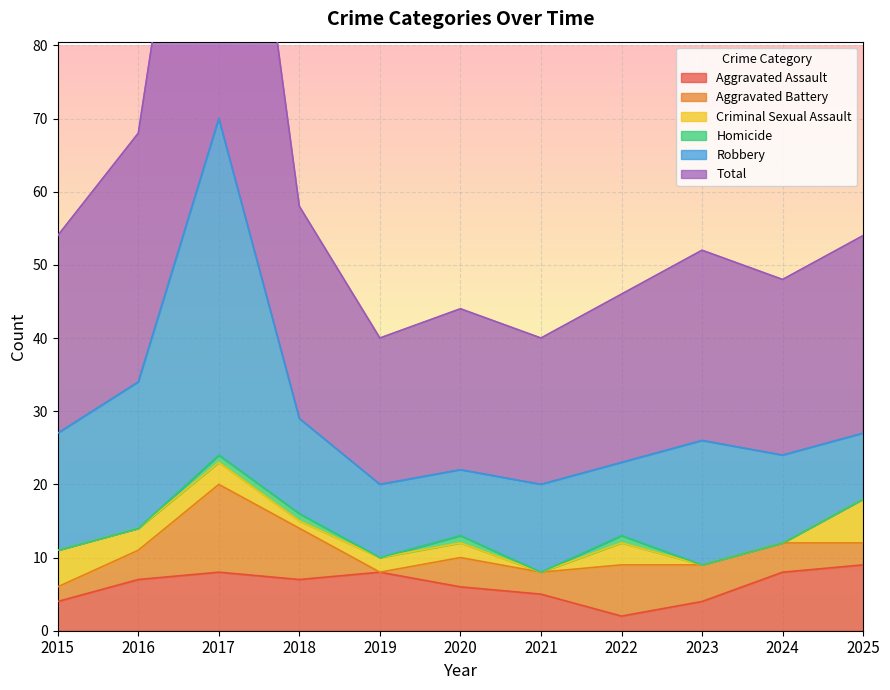

What is the spread (max minus min) of values at 2018?

28